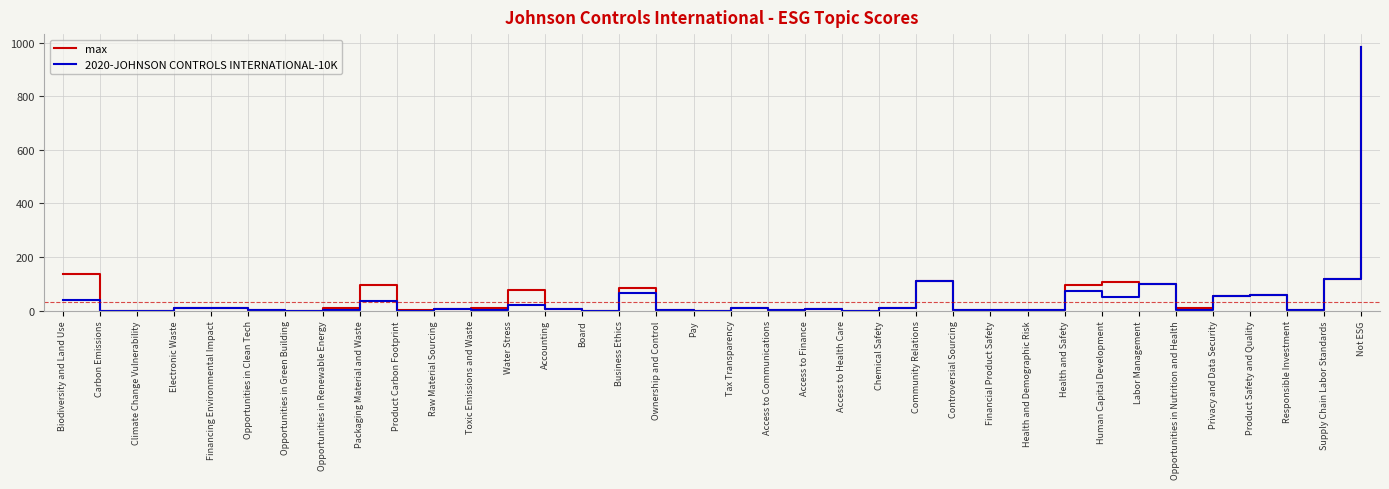

The max series shows 111 at Community Relations. True or false?

True